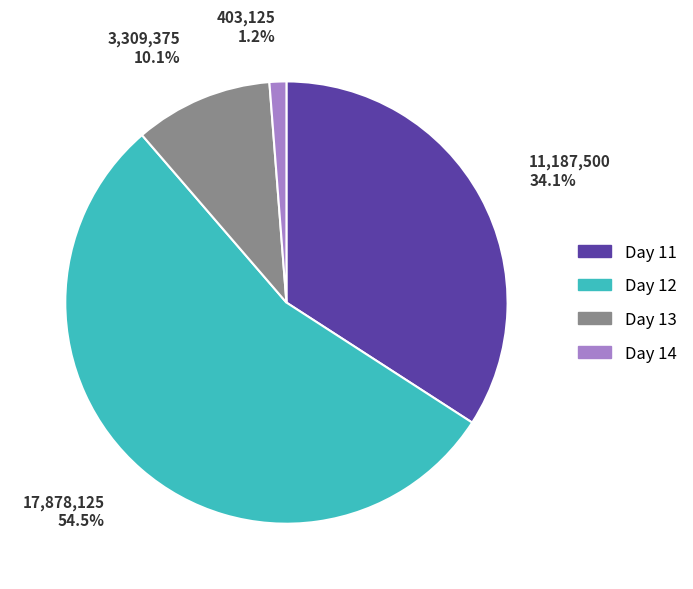

True or false: Day 12 accounts for 79% of the total.

False